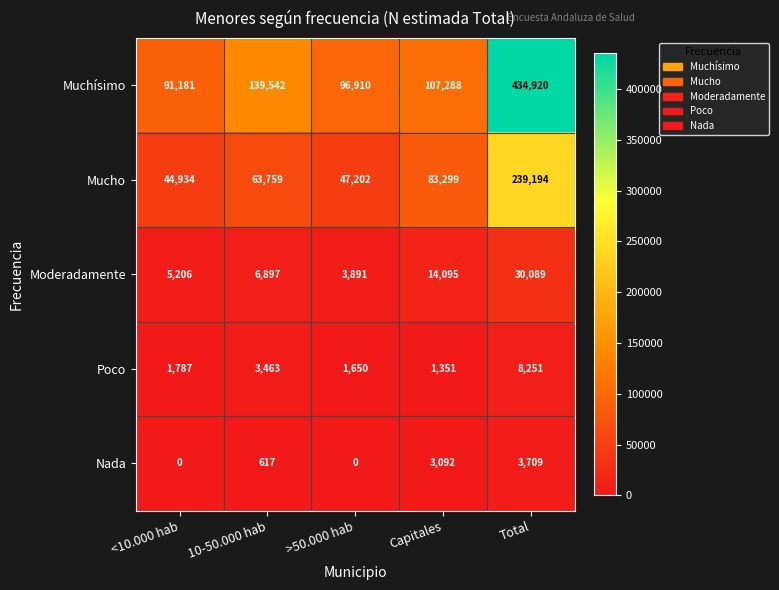

At which label does Muchísimo first exceed 107288?

10-50.000 hab